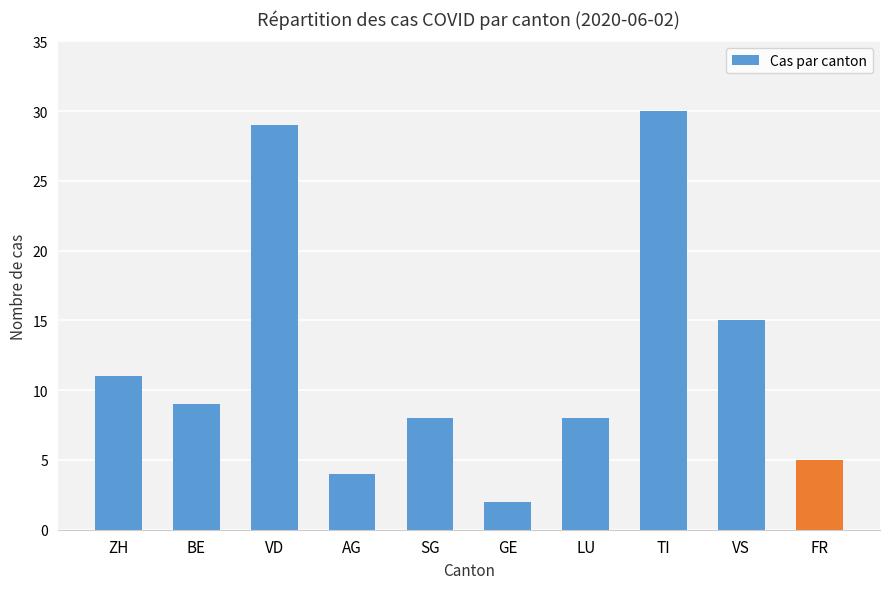

At which category does the chart reach its peak across all series?

TI